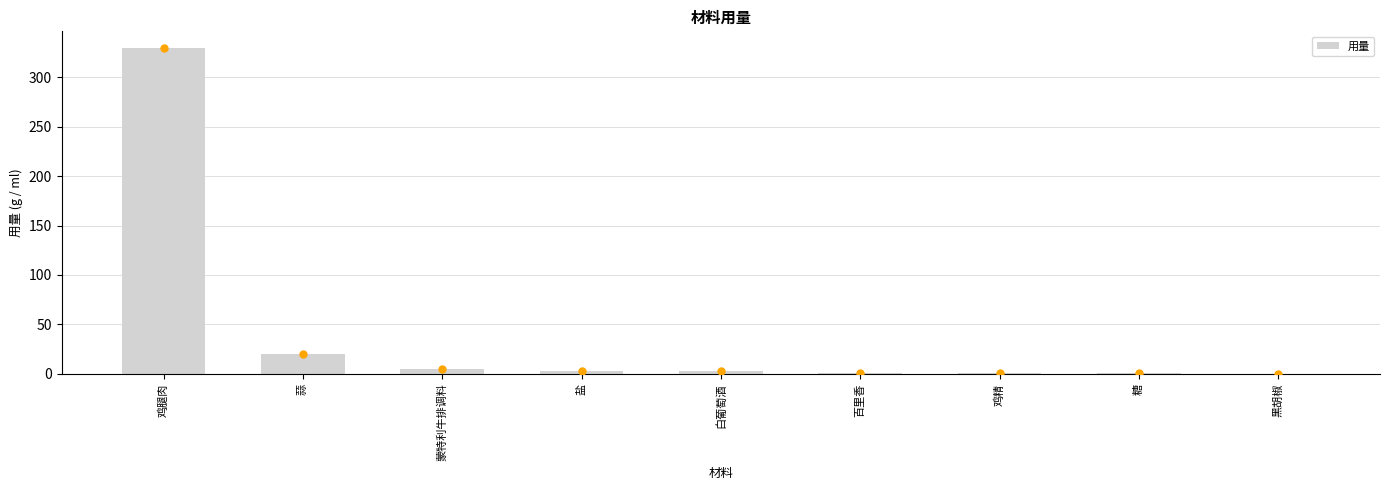

The chart shows a value of 0.2 at 黑胡椒. True or false?

True